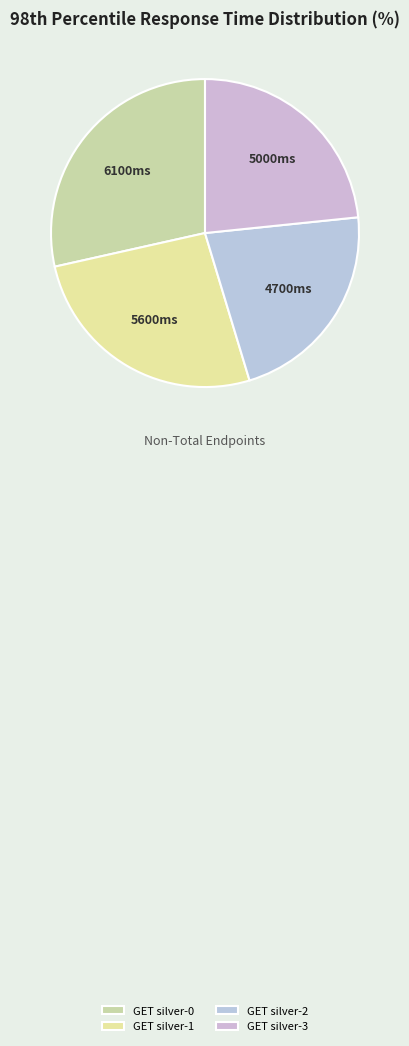

What is the largest slice in the pie chart?

GET silver-0